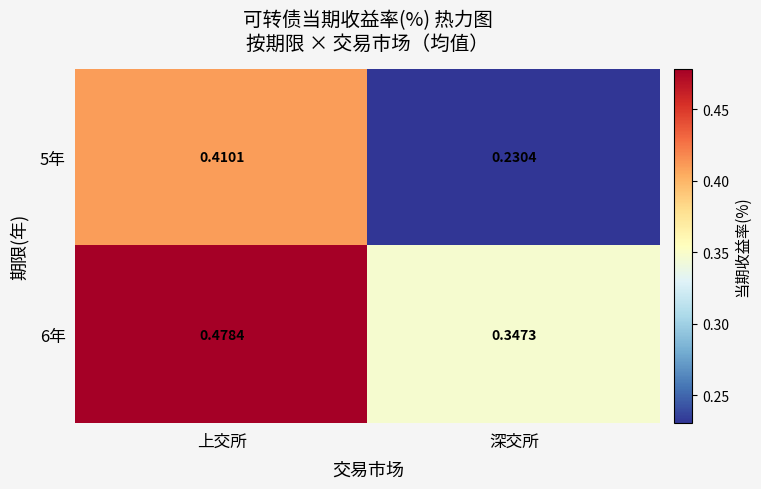

Which series has the largest total across all categories?

6年